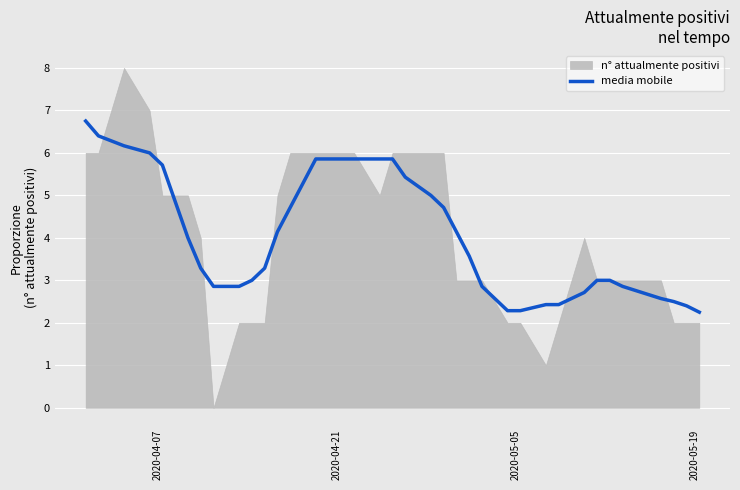

Is it true that media mobile equals 3.5 at 2020-04-21?

False